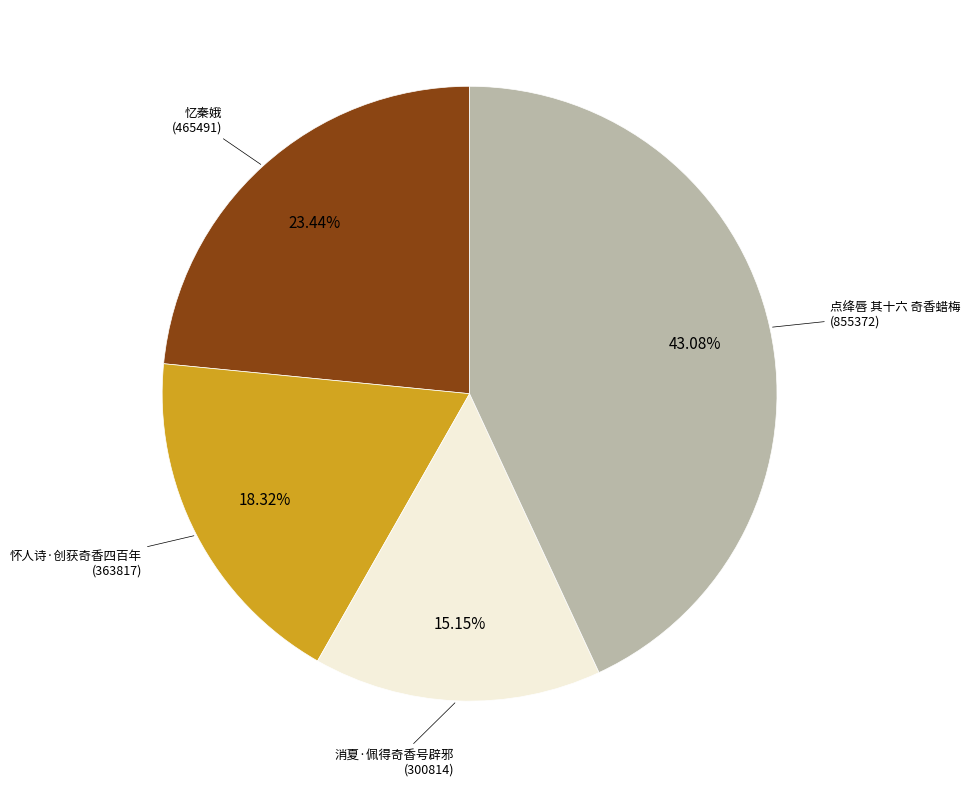

Is there any slice that represents more than half of the pie?

No